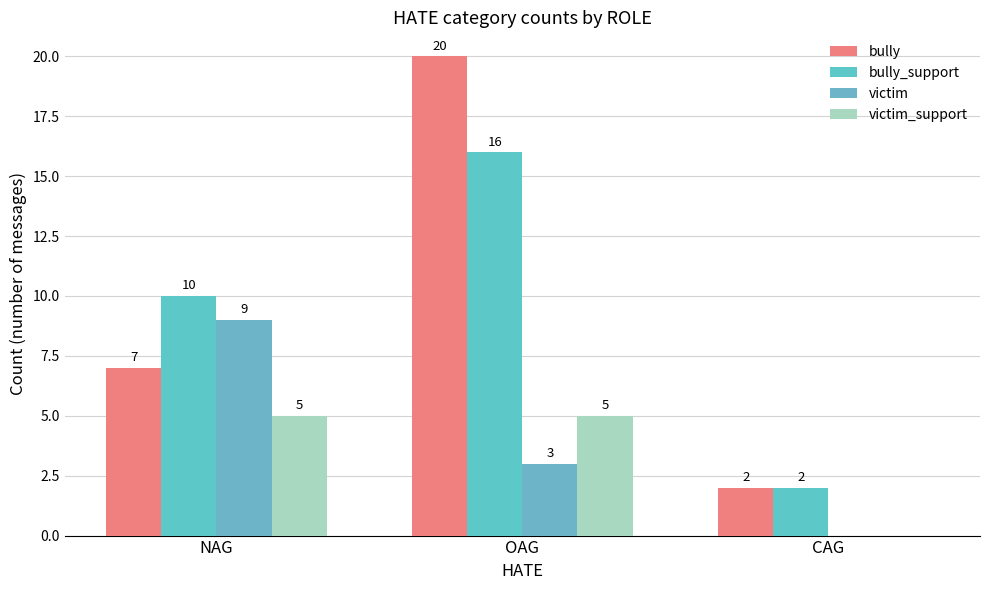

What position from the right is OAG?

2